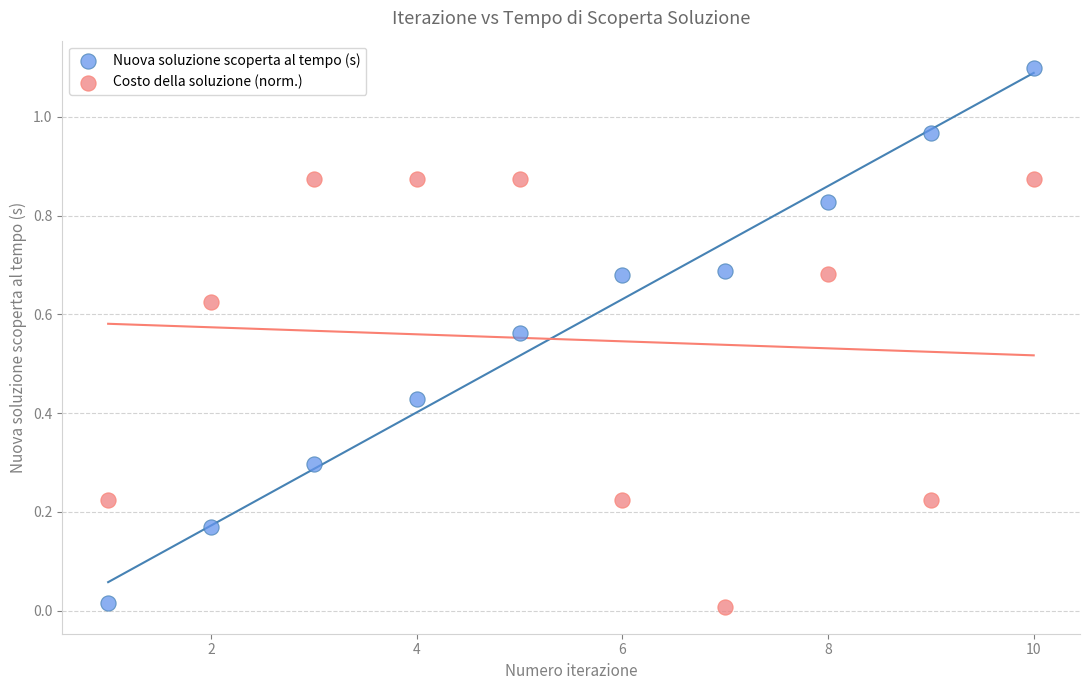

Which series has the widest spread of Y values?

Nuova soluzione scoperta al tempo (s)